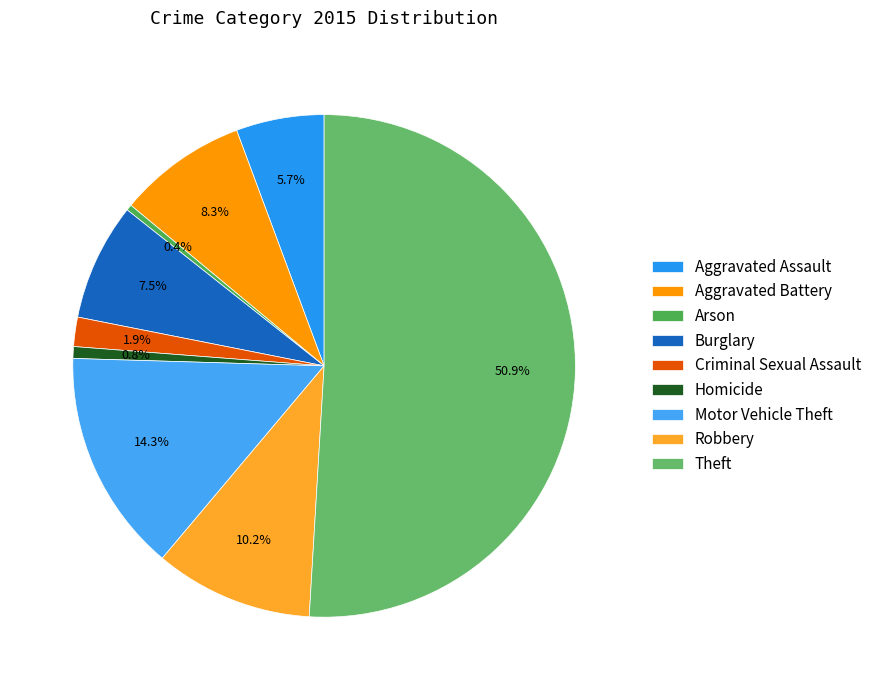

Which has a higher value, Aggravated Assault or Theft?

Theft